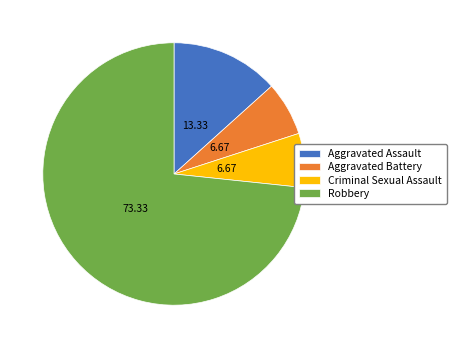

Is there any slice that represents more than half of the pie?

Yes